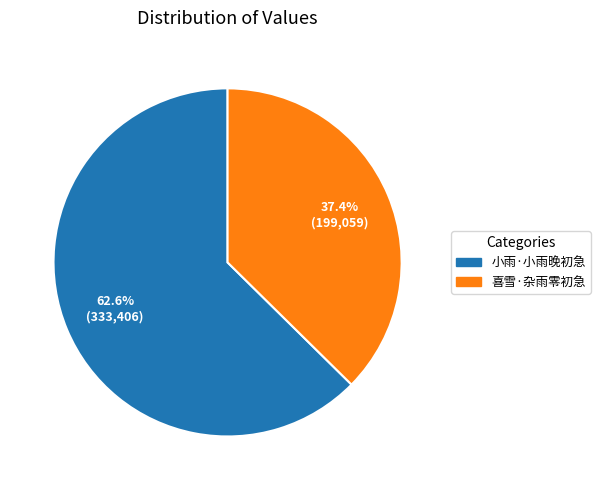

Count the number of slices in the pie.

2